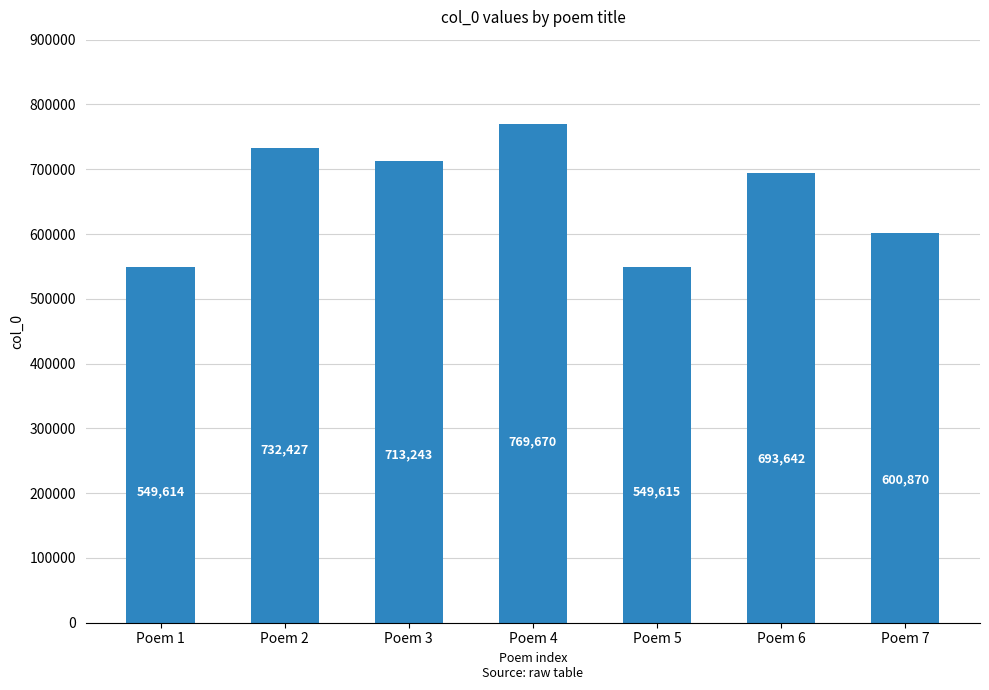

How many values are below 693642?

3